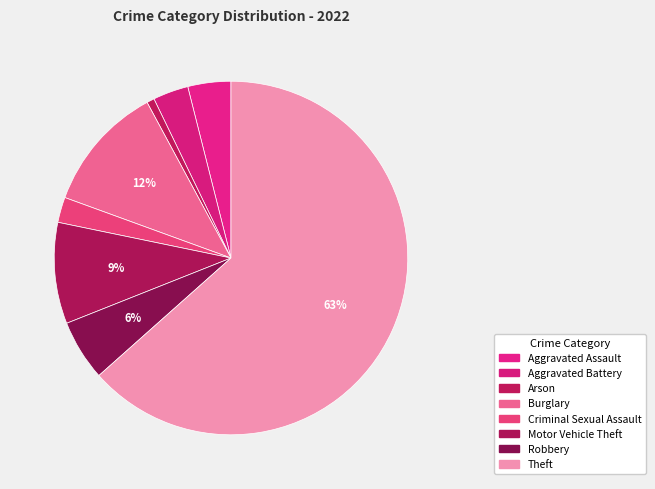

How many segments does this pie chart have?

8